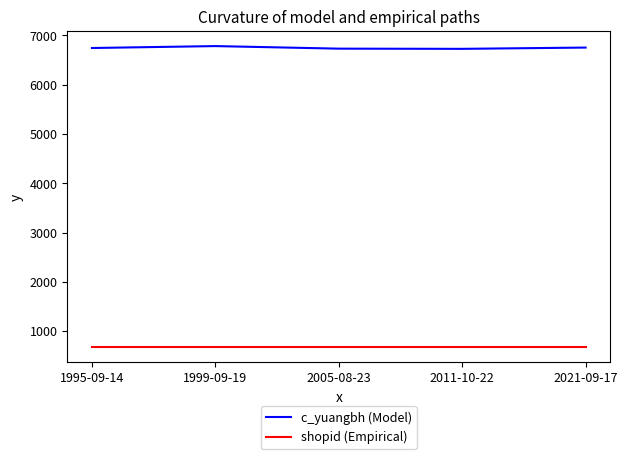

What is the difference between the highest and lowest values at 2021-09-17?

6079